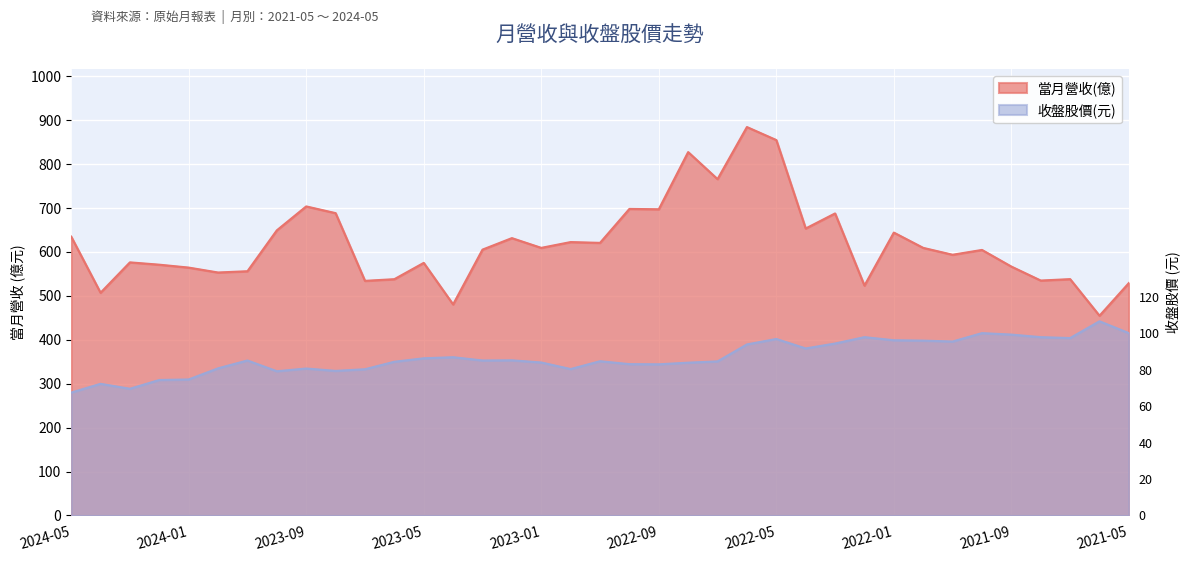

True or false: 當月營收(億) and 收盤股價(元) cross at least once.

False